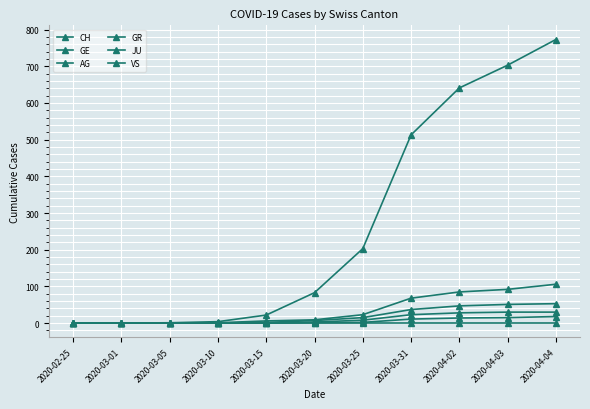

Where does the VS series first go above 7?

2020-03-25